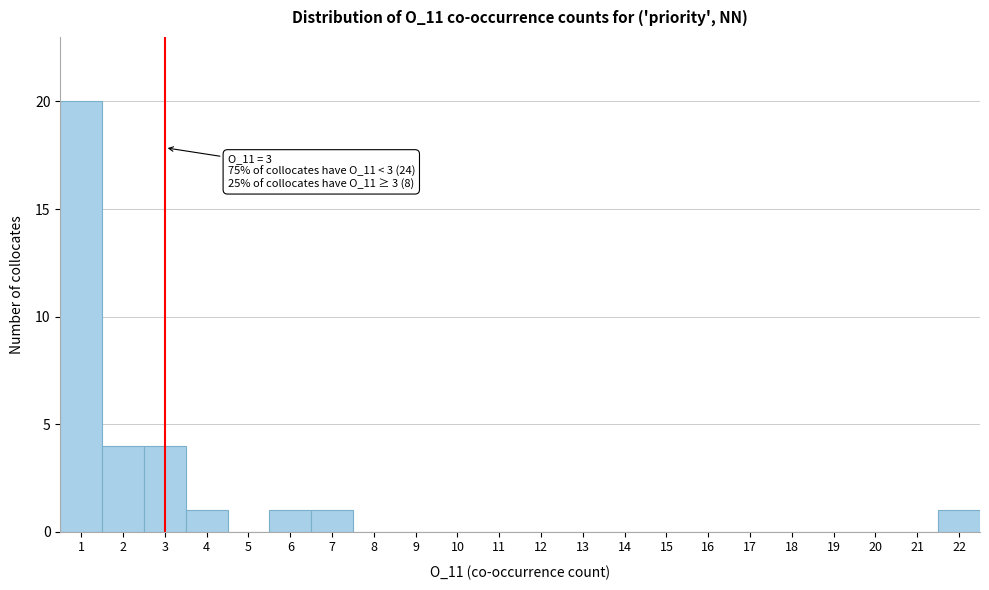

Which range on the x-axis has the tallest bar?

0.5 to 1.5